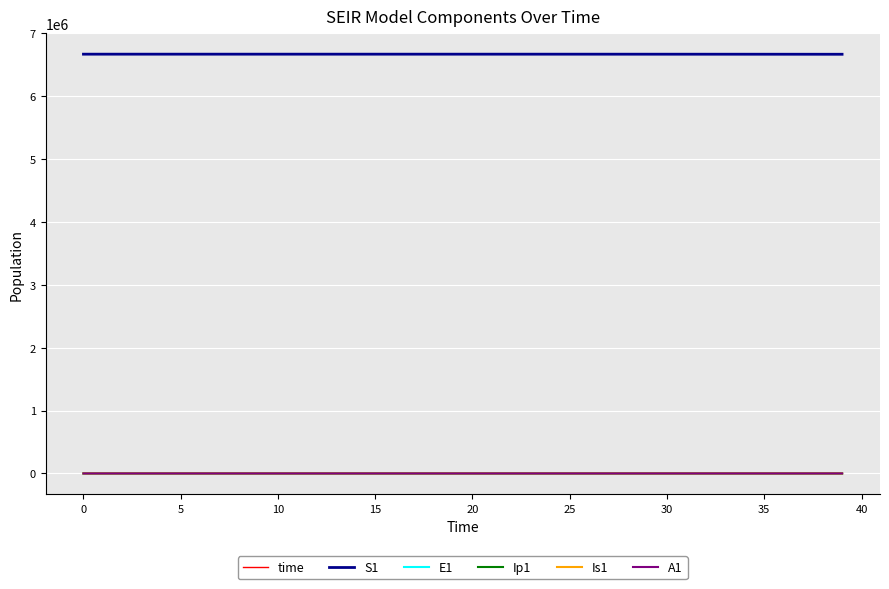

True or false: time and S1 cross at least once.

False